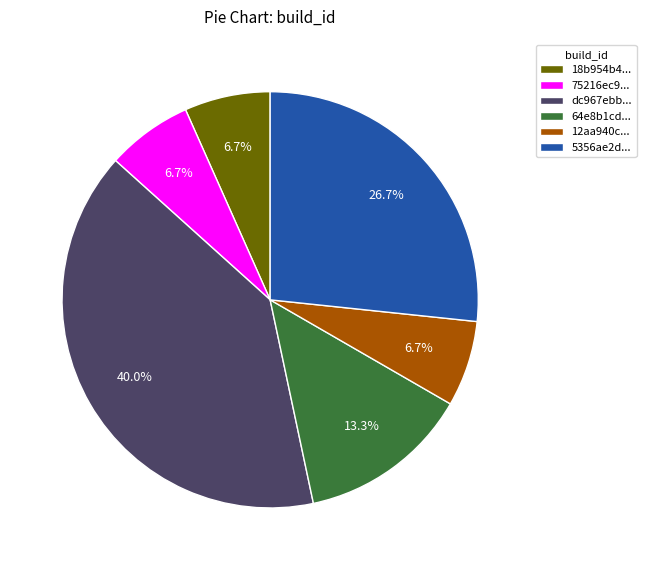

How many slices are in this pie chart?

6